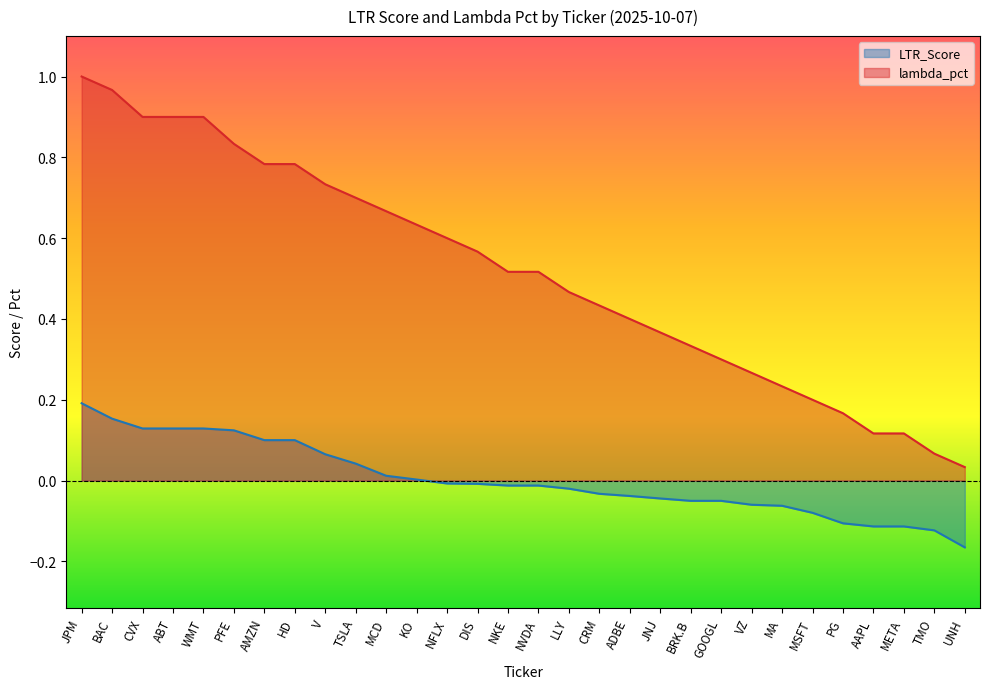

The lambda_pct series shows 0.9 at WMT. True or false?

True